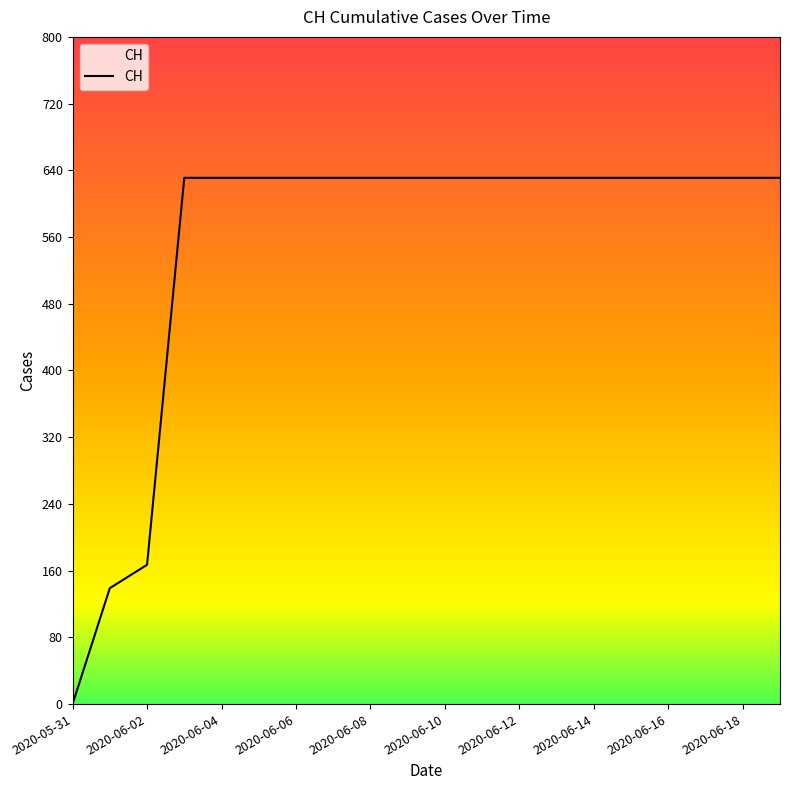

What is the difference between the maximum and minimum values?

631